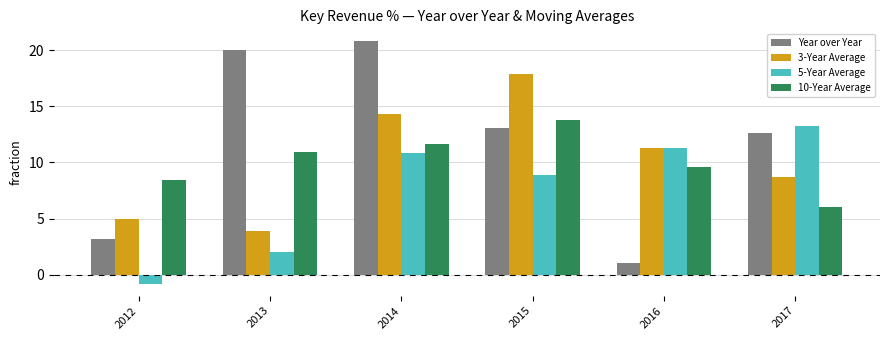

Which series has the largest range (max minus min)?

Year over Year